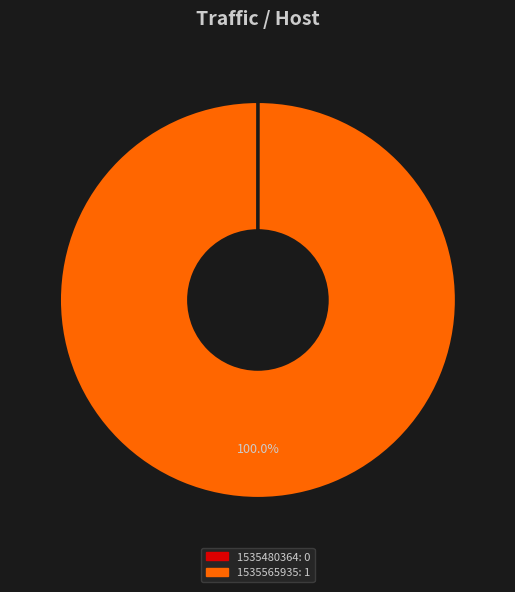

What is the largest slice in the pie chart?

1535565935